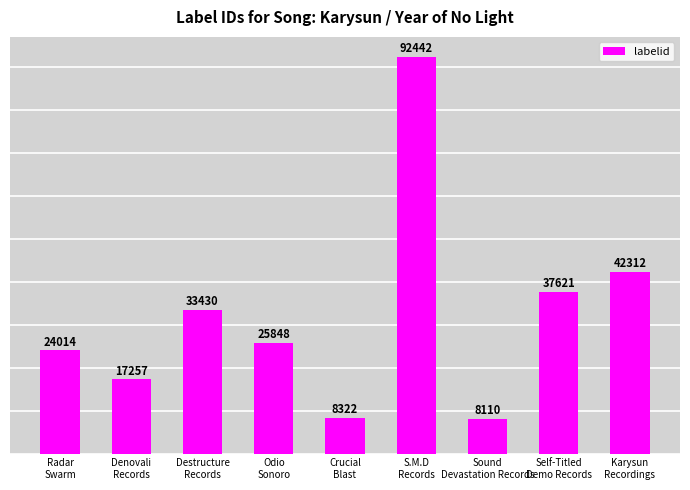

How many bars are there in total?

9